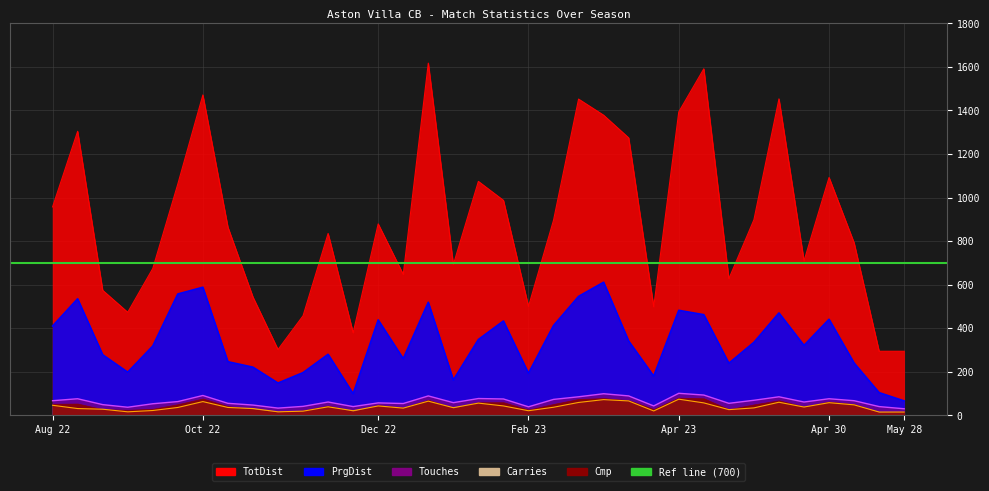

True or false: Carries has more than 2 points higher than both neighbors.

True